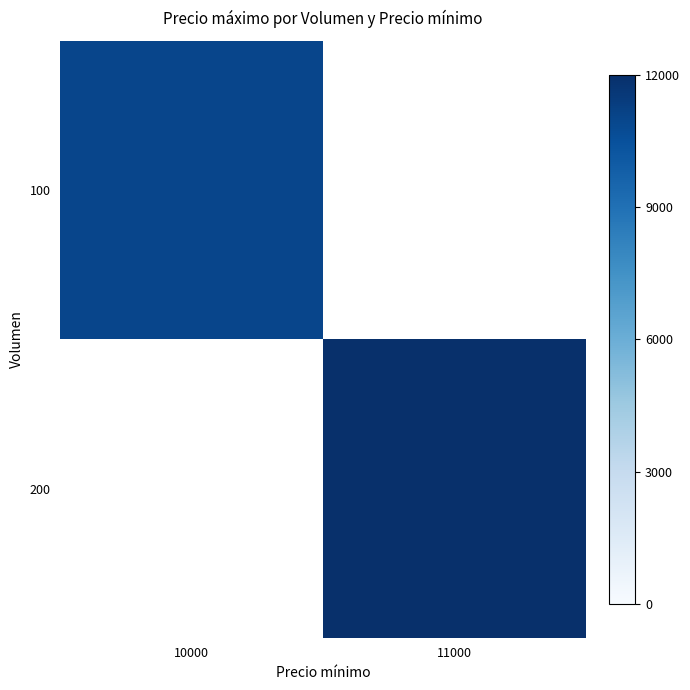

At 10000, list the series in order from largest to smallest.

100, 200